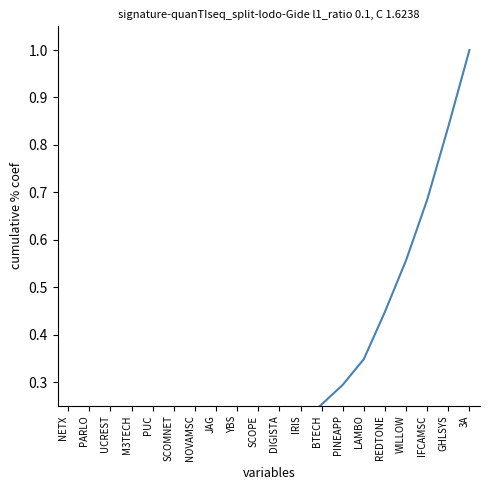

The chart shows a value of 0.1 at BTECH. True or false?

False